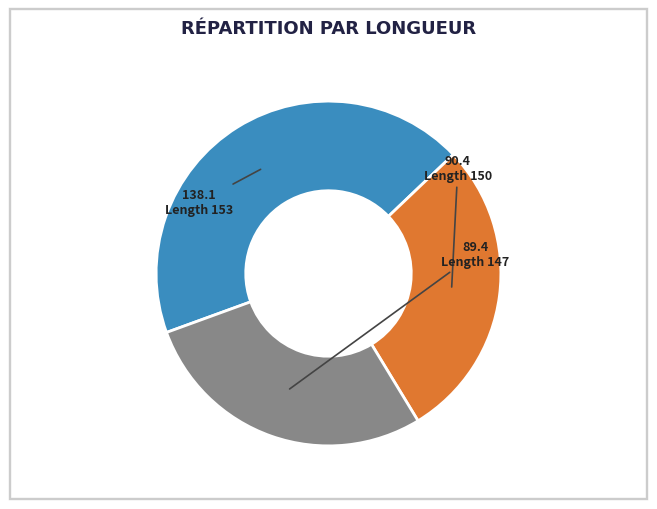

Between Length 153 and Length 150, which is larger?

Length 153